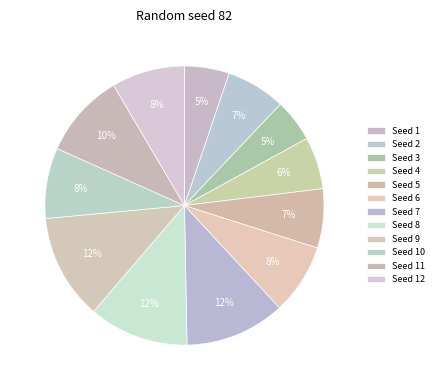

Is there any slice that represents more than half of the pie?

No